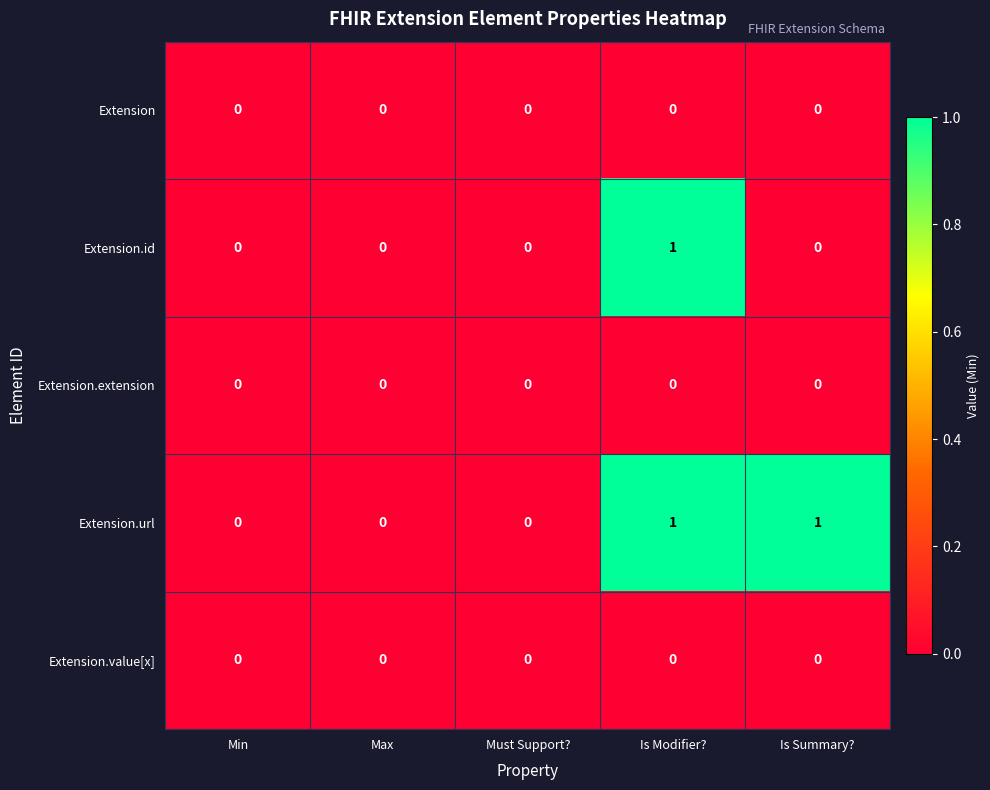

Reading left to right, transcribe all the data shown in this chart.

Extension: Min=0	Max=0	Must Support?=0	Is Modifier?=0	Is Summary?=0
Extension.id: Min=0	Max=0	Must Support?=0	Is Modifier?=1	Is Summary?=0
Extension.extension: Min=0	Max=0	Must Support?=0	Is Modifier?=0	Is Summary?=0
Extension.url: Min=0	Max=0	Must Support?=0	Is Modifier?=1	Is Summary?=1
Extension.value[x]: Min=0	Max=0	Must Support?=0	Is Modifier?=0	Is Summary?=0